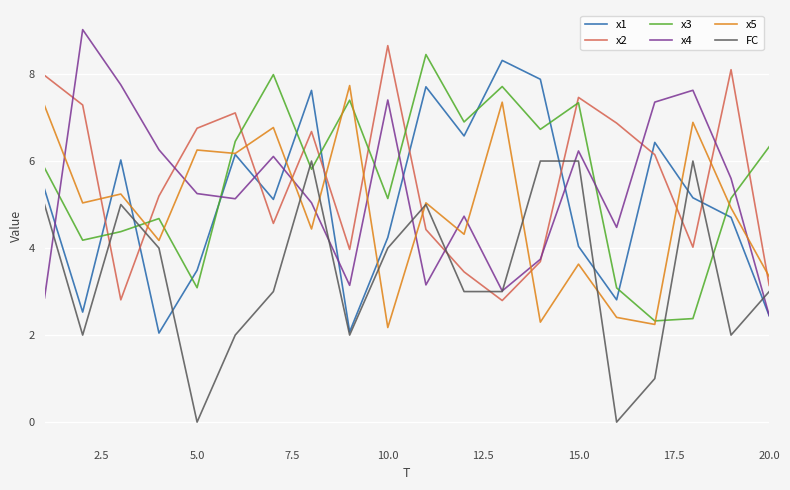

What is the maximum value shown in the chart?

9.0